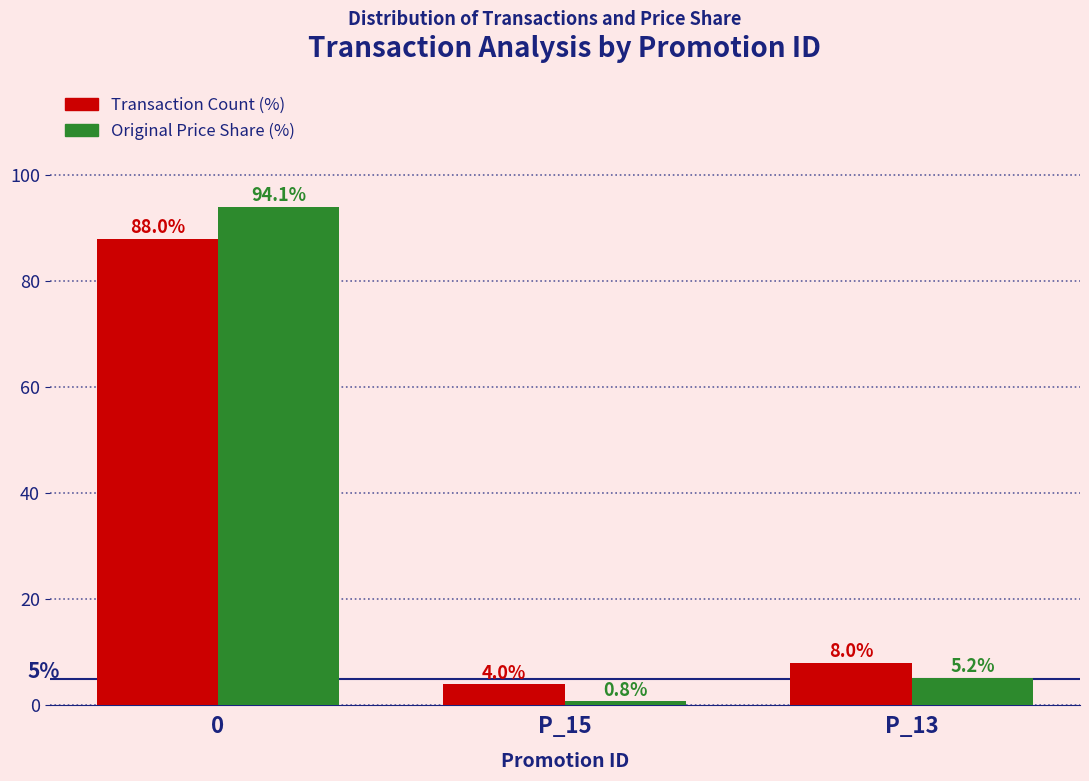

What are all the series names shown in the legend?

Transaction Count (%), Original Price Share (%)